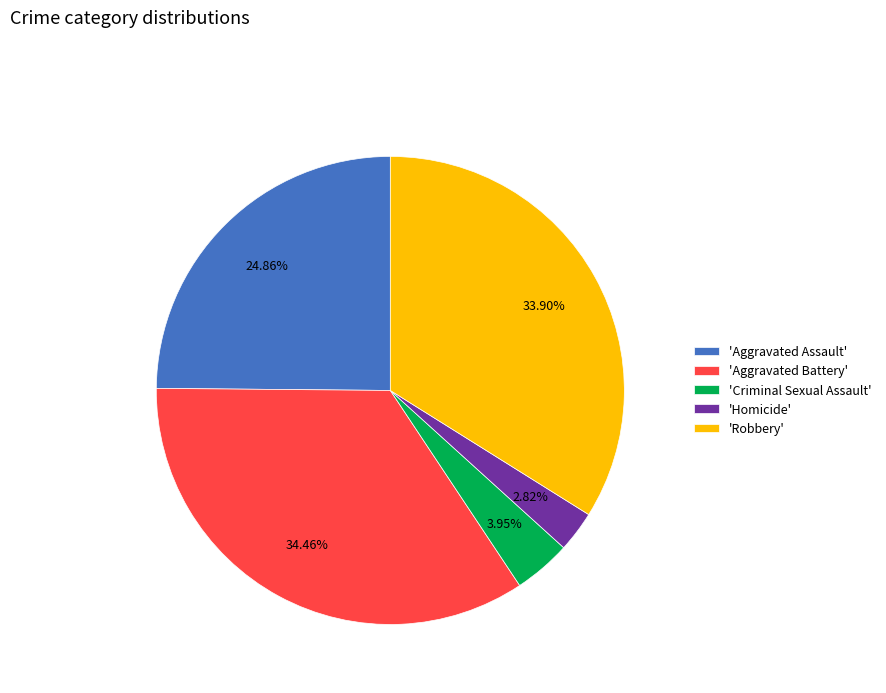

What is the largest slice in the pie chart?

'Aggravated Battery'